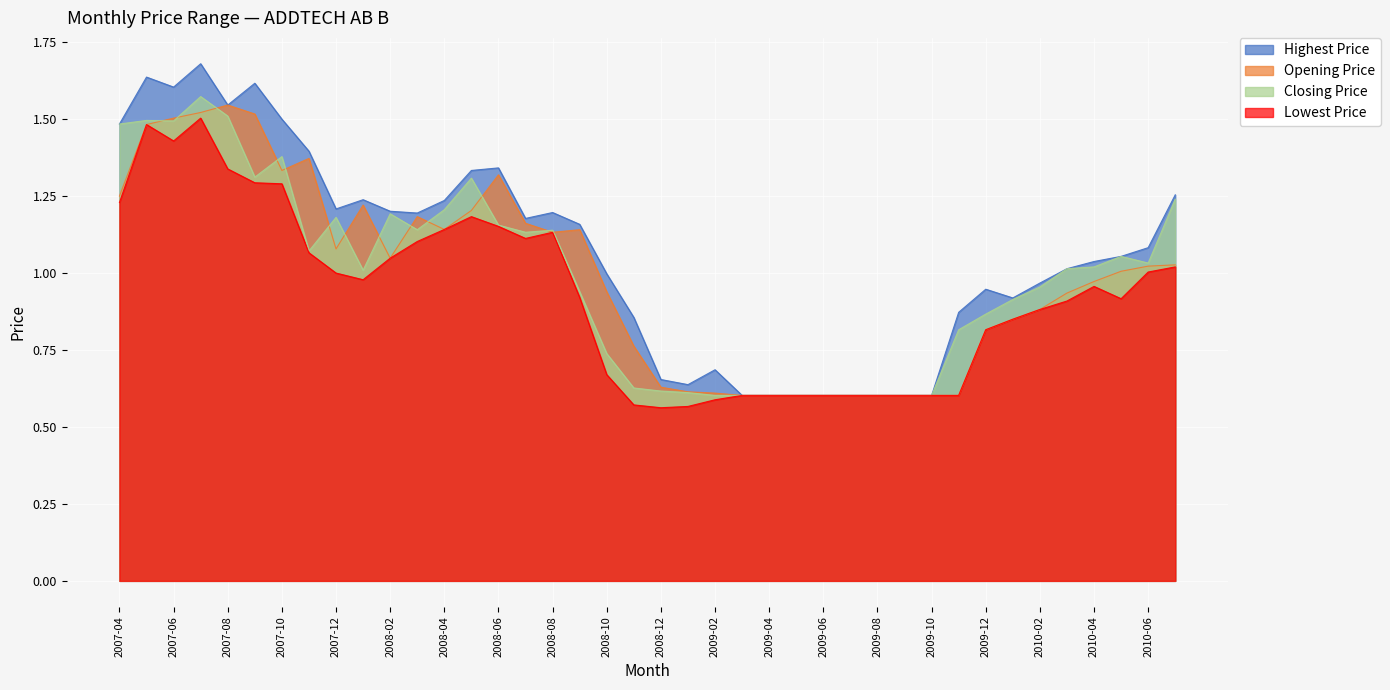

What is the sum of the Opening Price values at 2009-09 and 2008-11?

1.4